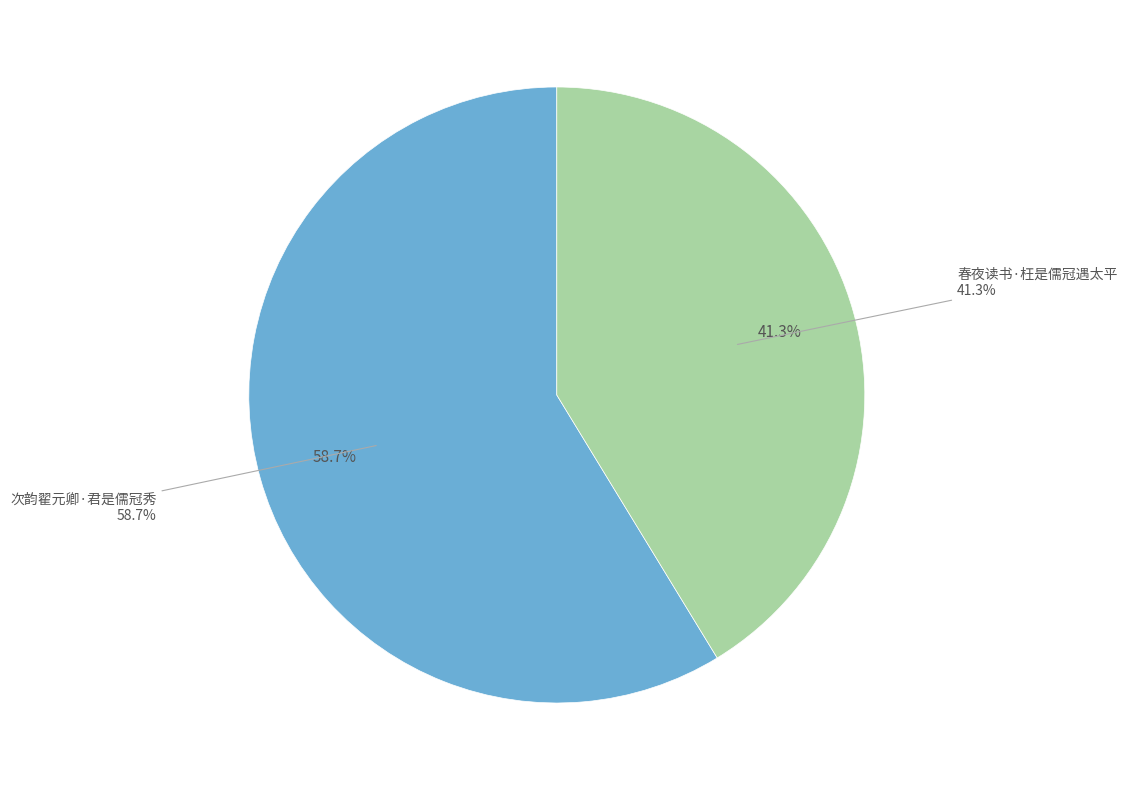

Which category has the smallest portion of the pie?

春夜读书·枉是儒冠遇太平